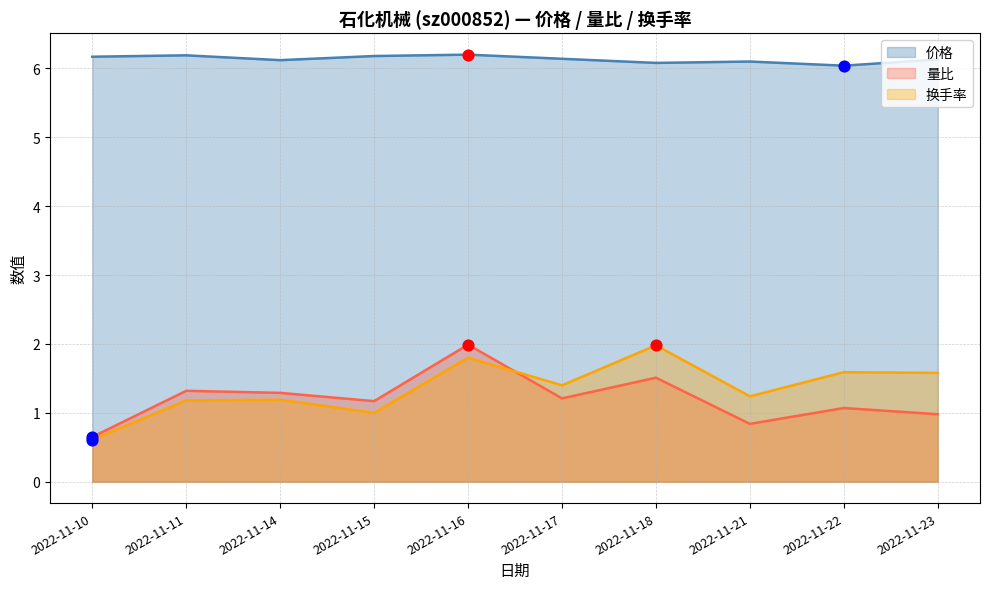

Which series has the largest total across all categories?

价格